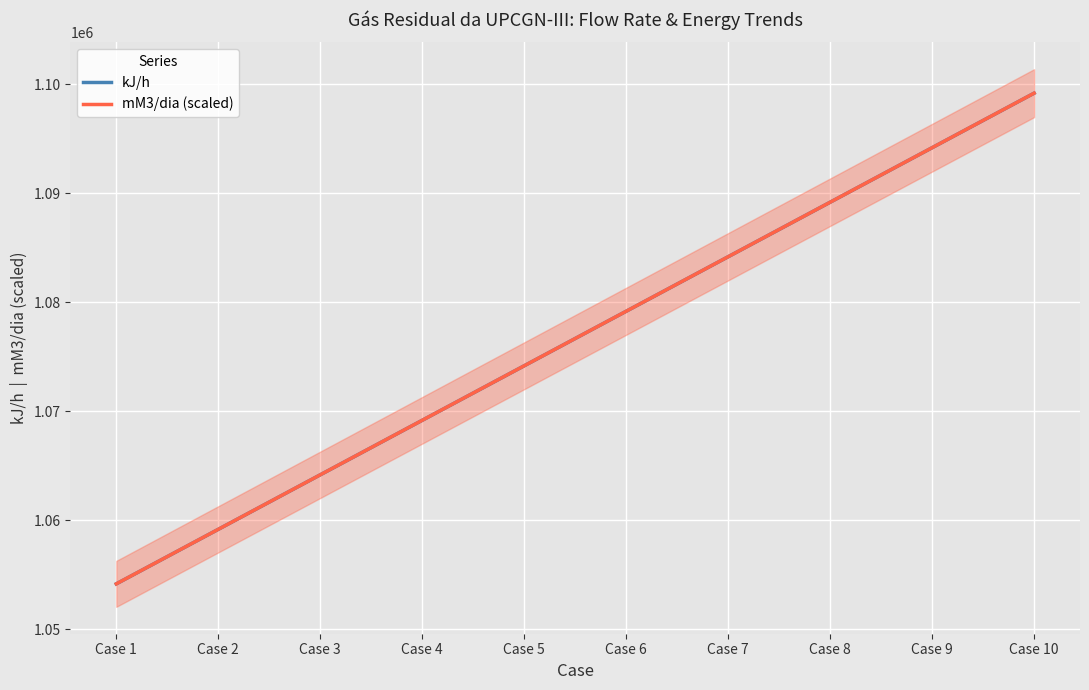

True or false: kJ/h has a value of 1751997.1 at Case 7.

False